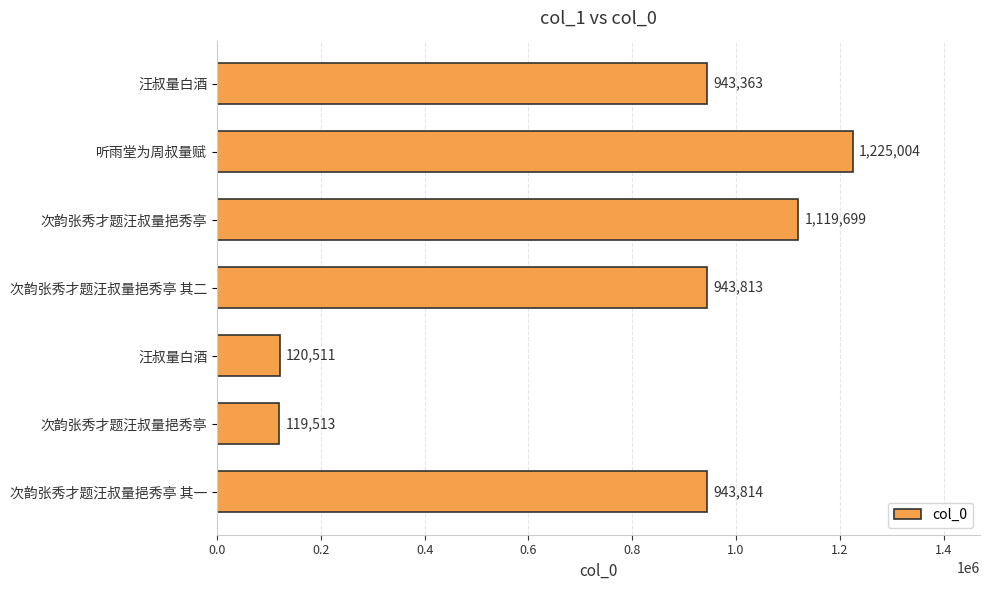

How many categories are shown in the chart?

7